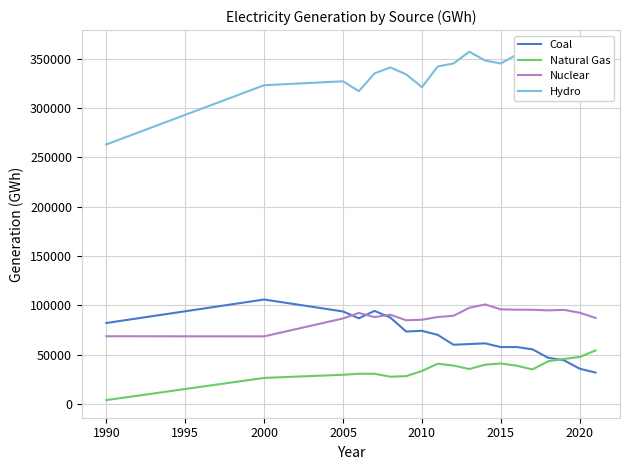

Rank the series by their maximum value, from highest to lowest.

Hydro, Coal, Nuclear, Natural Gas